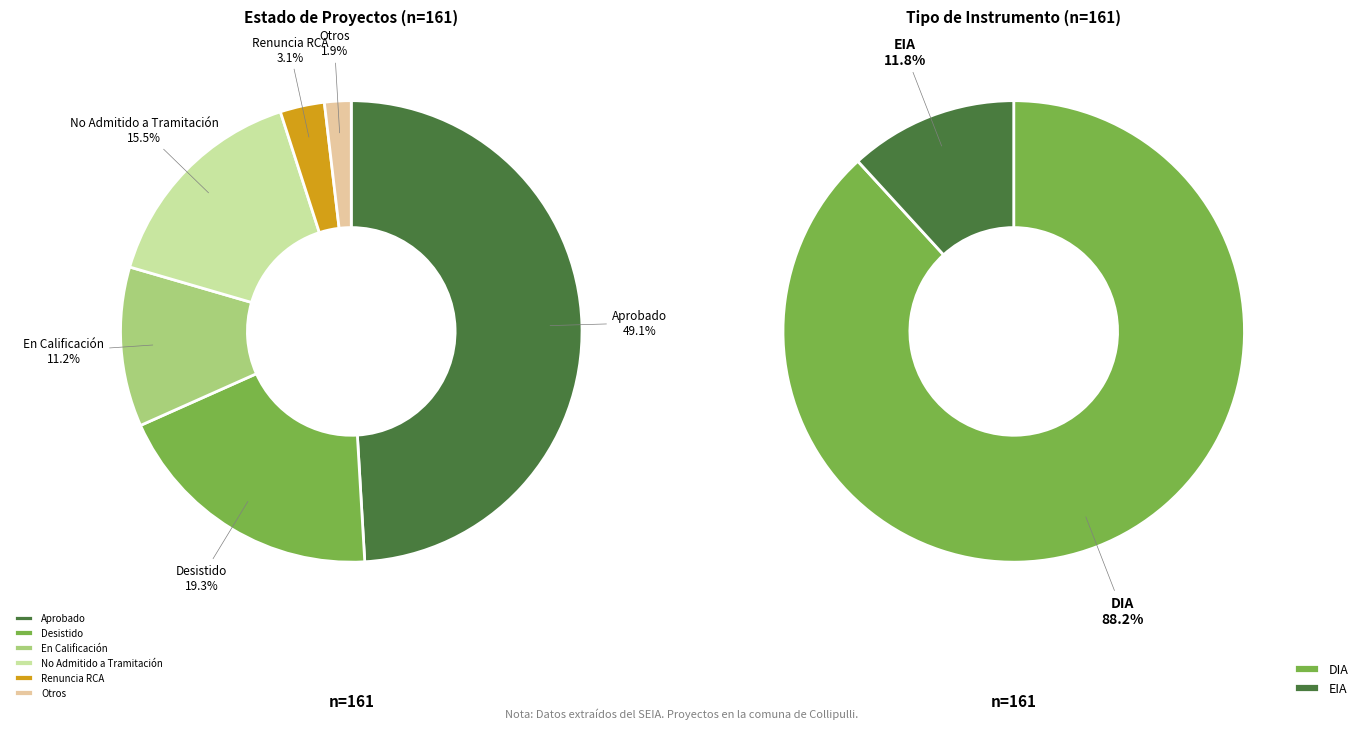

Do Desistido and Otros together represent more than half of the pie?

No